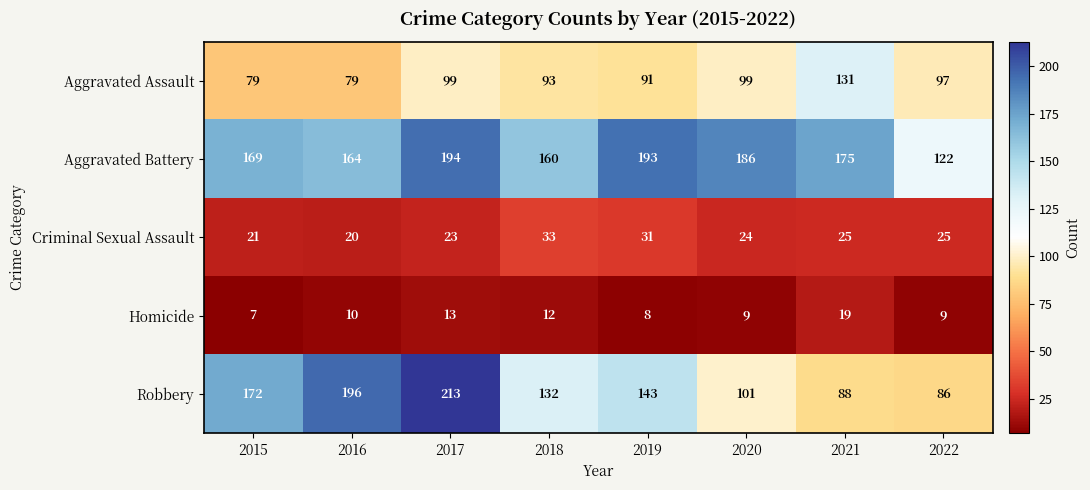

The Homicide series shows 13 at 2017. True or false?

True